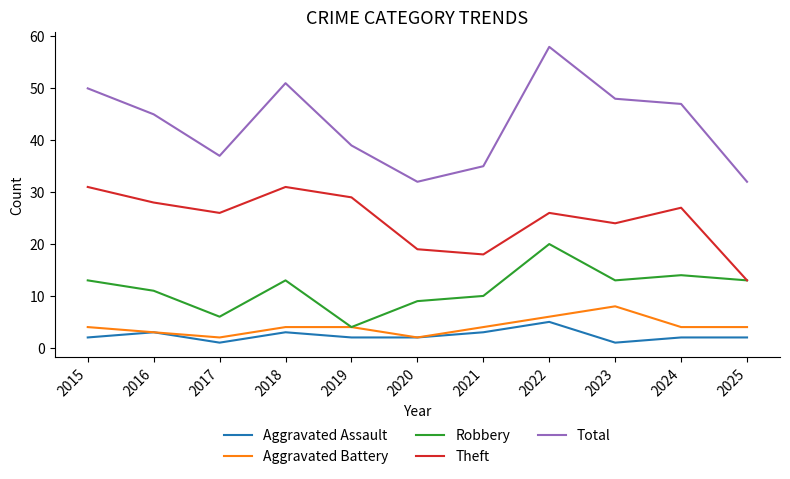

True or false: Aggravated Assault has more than 0 points higher than both neighbors.

True